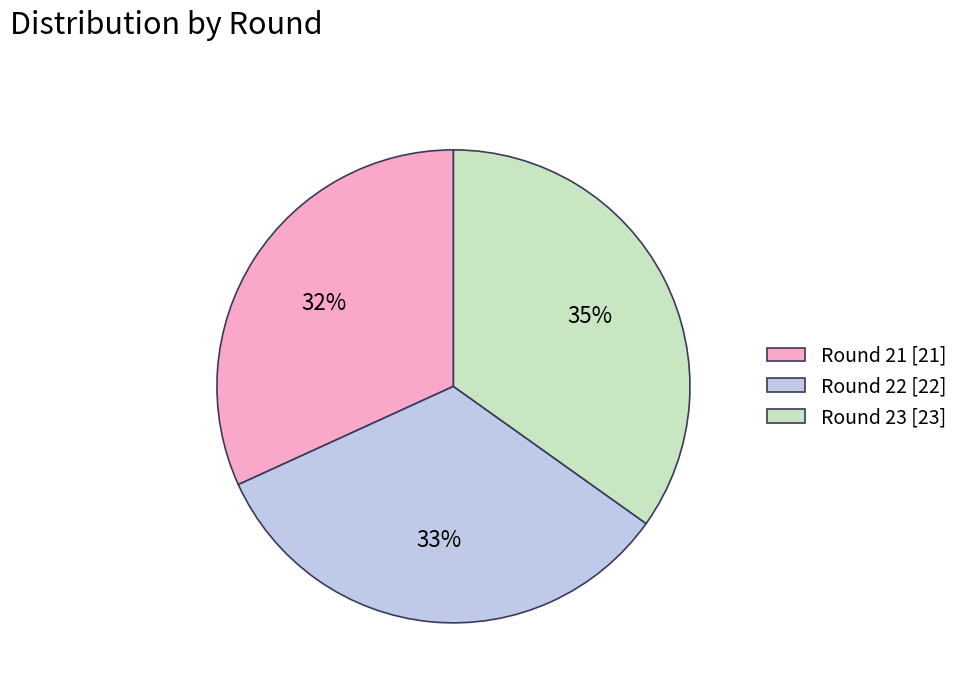

Which category has the biggest portion of the pie?

Round 23